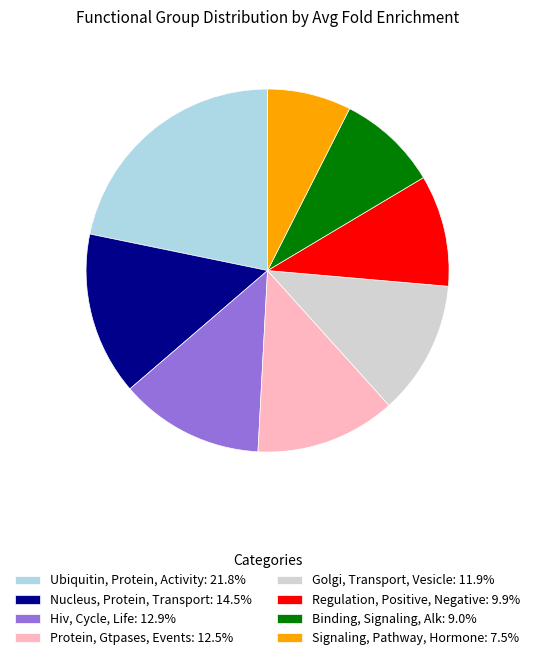

Approximately how many times larger is the value at Binding, Signaling, Alk: 9.0% compared to Golgi, Transport, Vesicle: 11.9%?

0.8